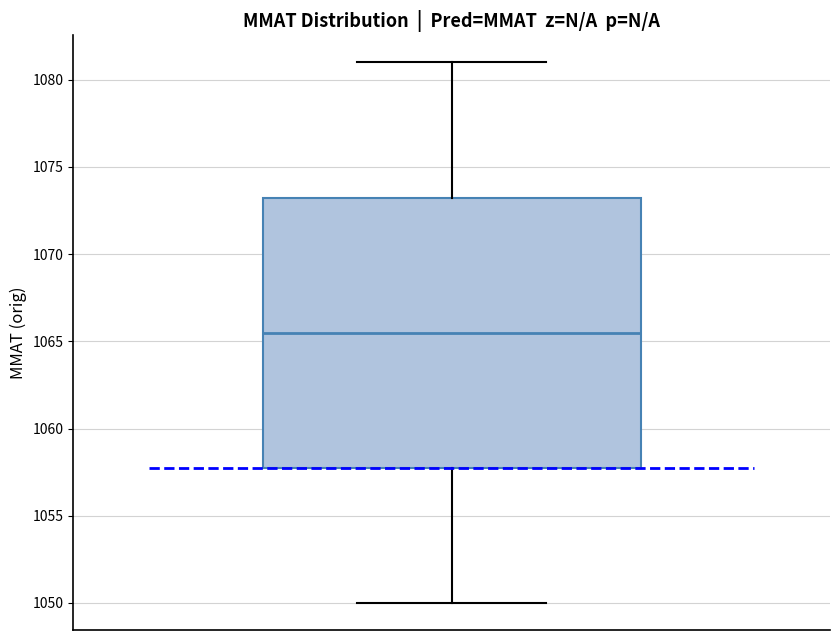

Transcribe this box plot: give where the median line is, the range the box spans, and where the two whiskers end, as read against the y-axis. The values are not printed on the chart, so give them approximately, as read against the axis.

median 1065.5, box 1058.0 to 1073.5, whiskers 1050.0 to 1081.0